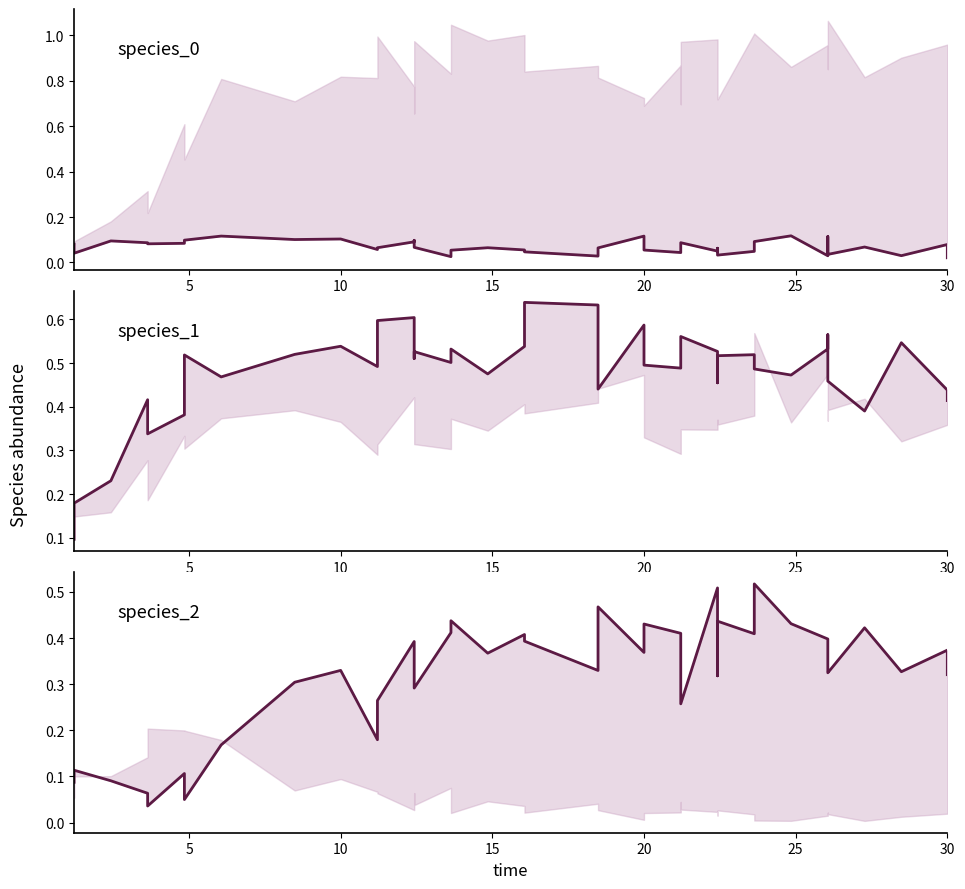

Is it true that species_1 equals 0.1 at 31?

False